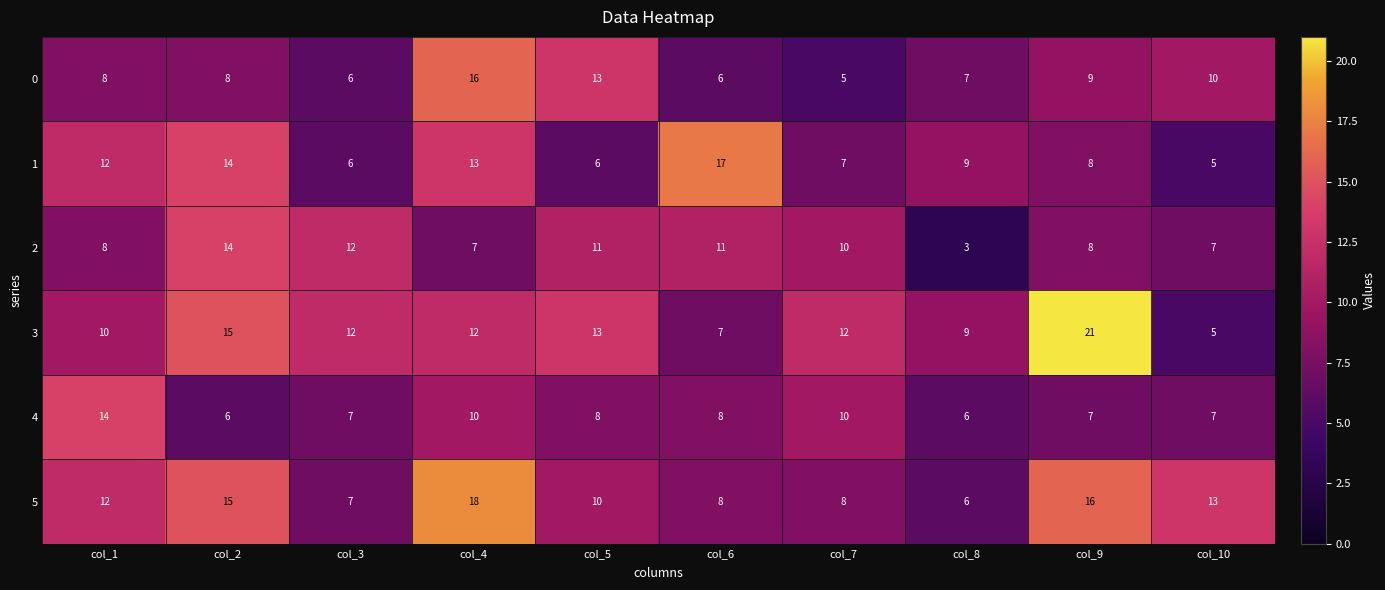

What is the sum of the 3 values at col_7 and col_5?

25